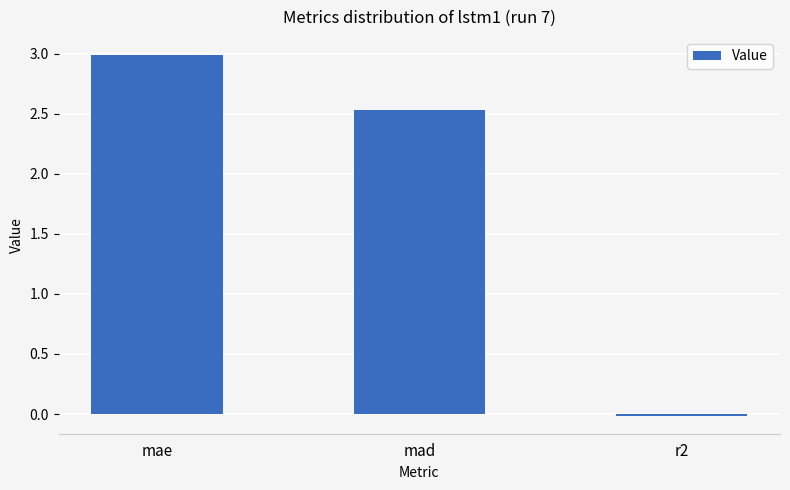

At which label is the value closest to 1?

r2